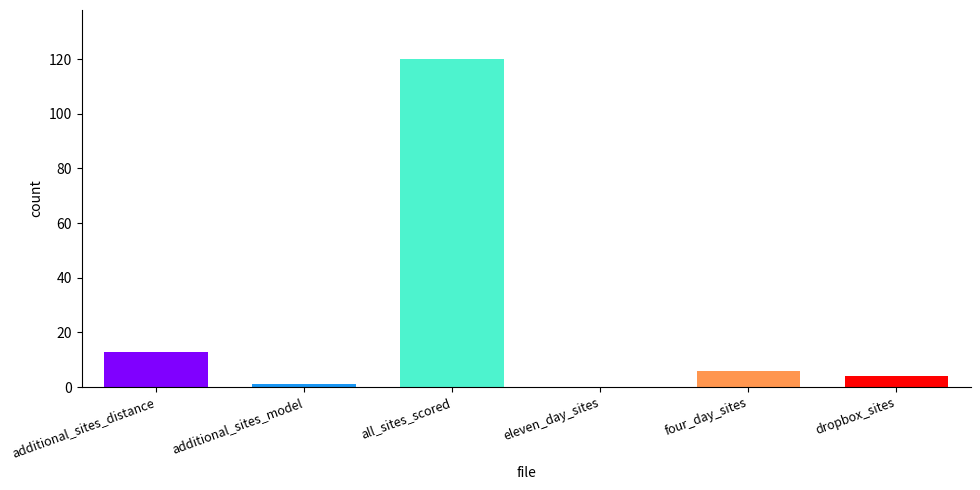

Between additional_sites_distance and all_sites_scored, which is larger?

all_sites_scored